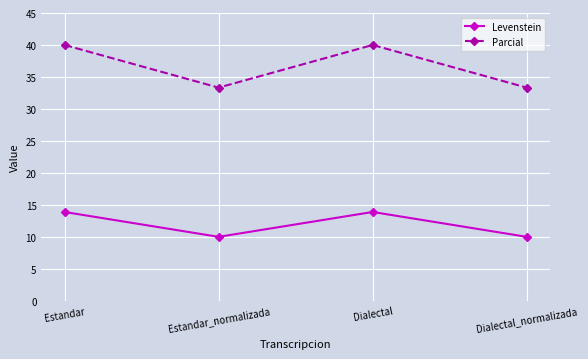

Which series has the largest range (max minus min)?

Parcial